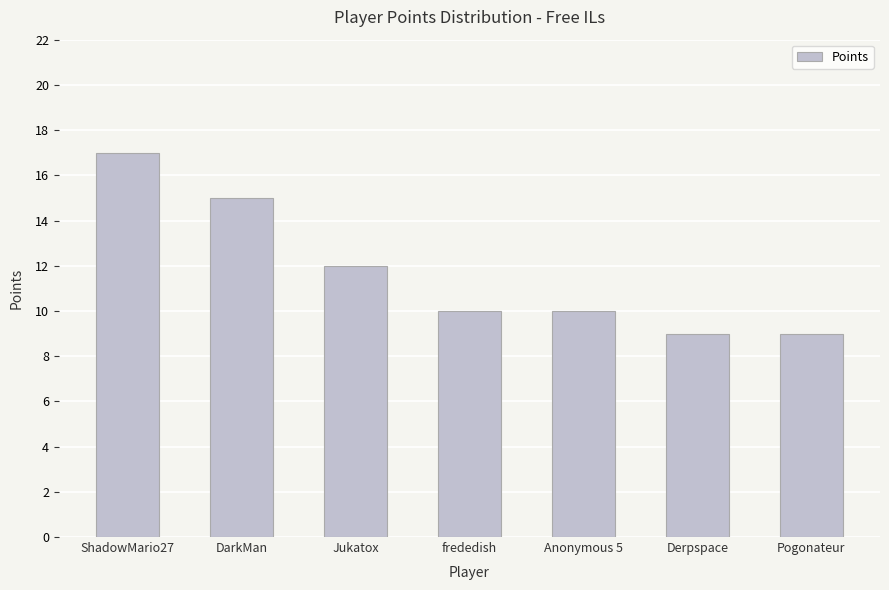

Count the values in the range 9 to 15.

6